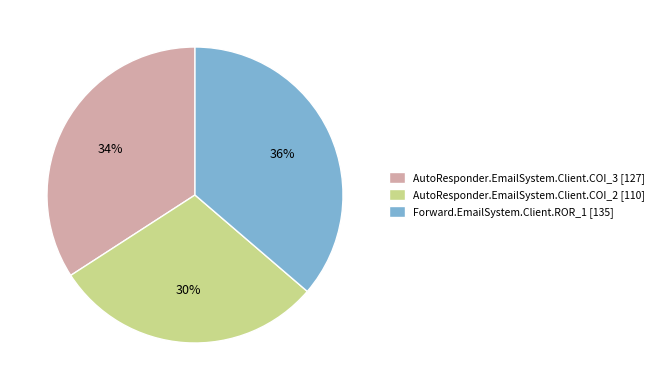

Is there any slice that represents more than half of the pie?

No